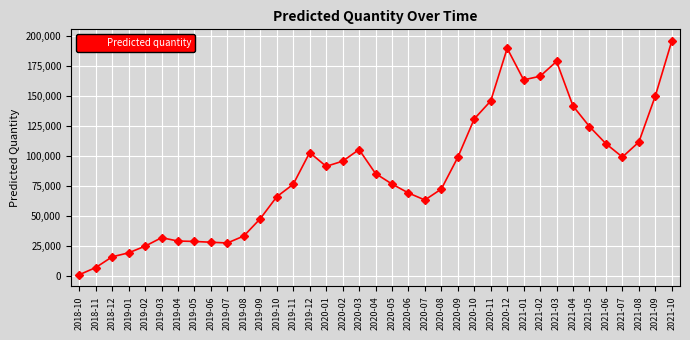

What is the difference between the maximum and minimum values?

194738.2